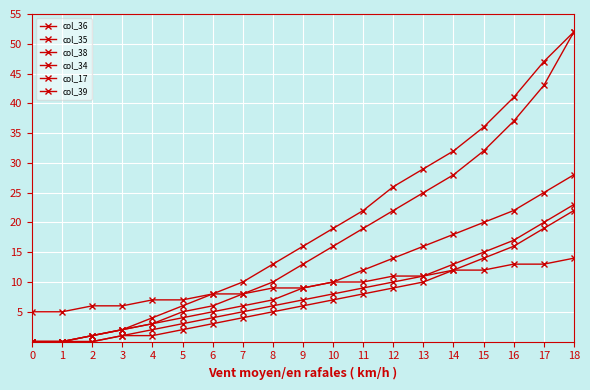

How many series are shown in this chart?

6